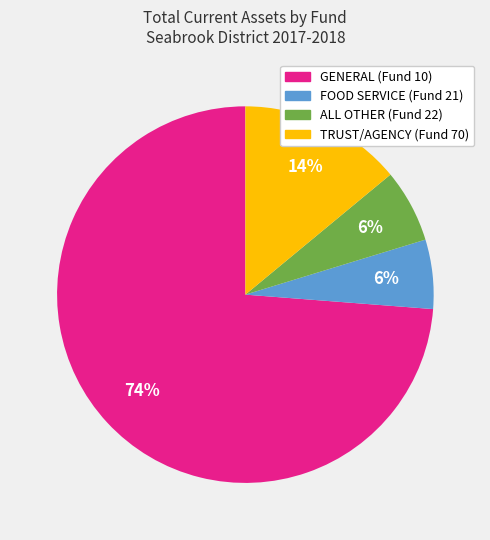

Between TRUST/AGENCY (Fund 70) and ALL OTHER (Fund 22), which is larger?

TRUST/AGENCY (Fund 70)